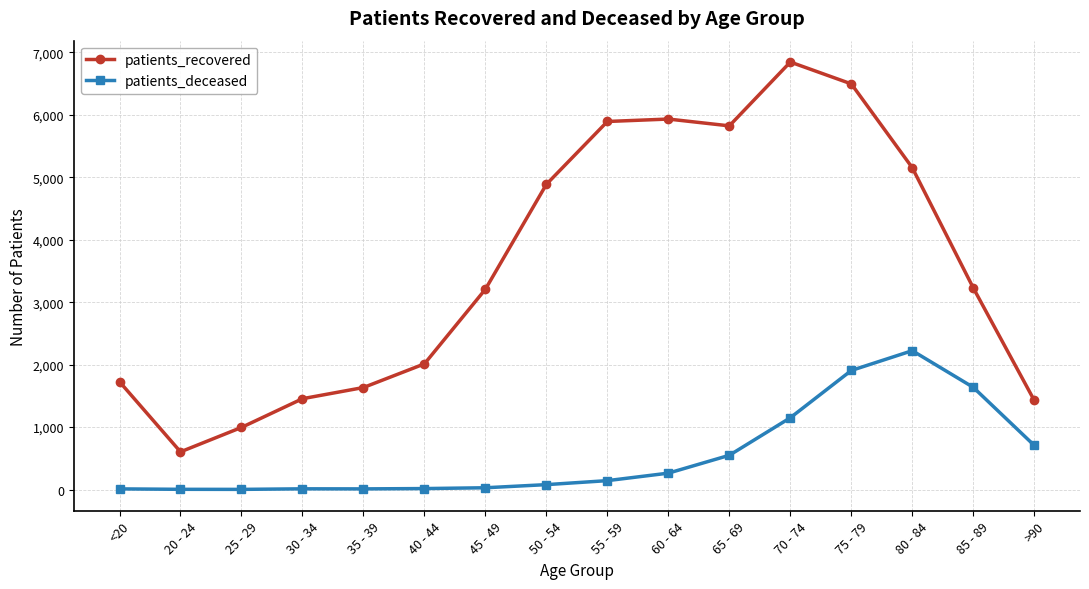

True or false: patients_recovered and patients_deceased intersect in this chart.

False